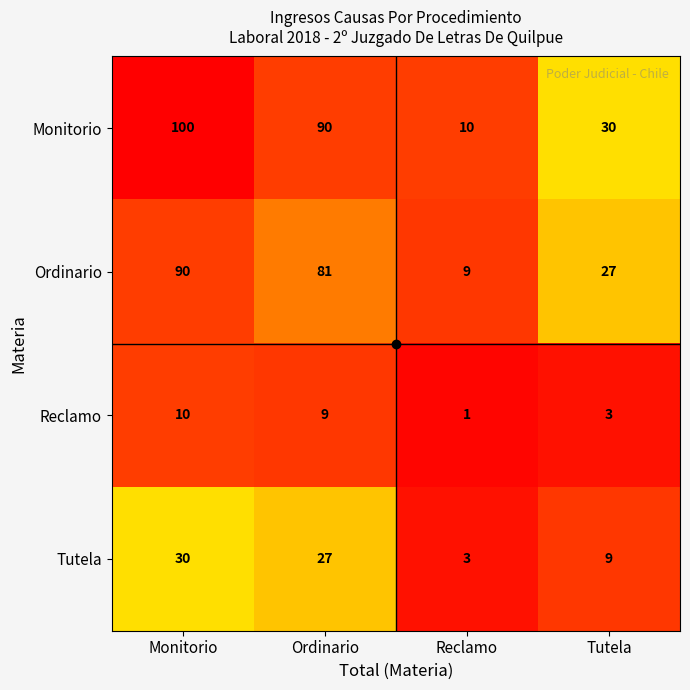

Between Ordinario and Reclamo, which series saw the biggest shift?

Monitorio